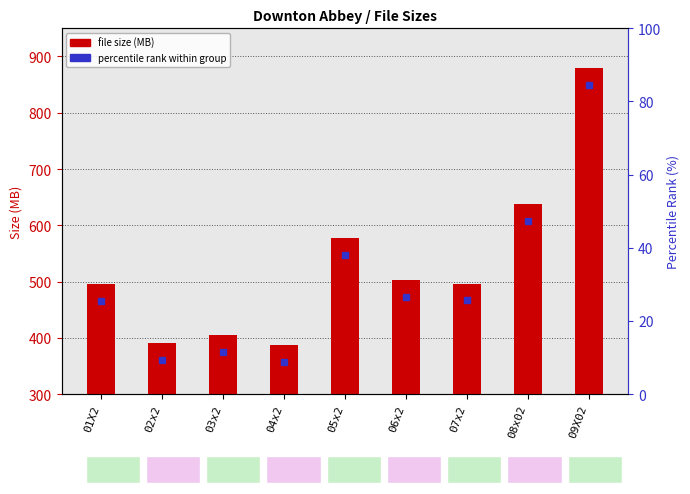

What is the value of the 3rd bar from the left?

405.7